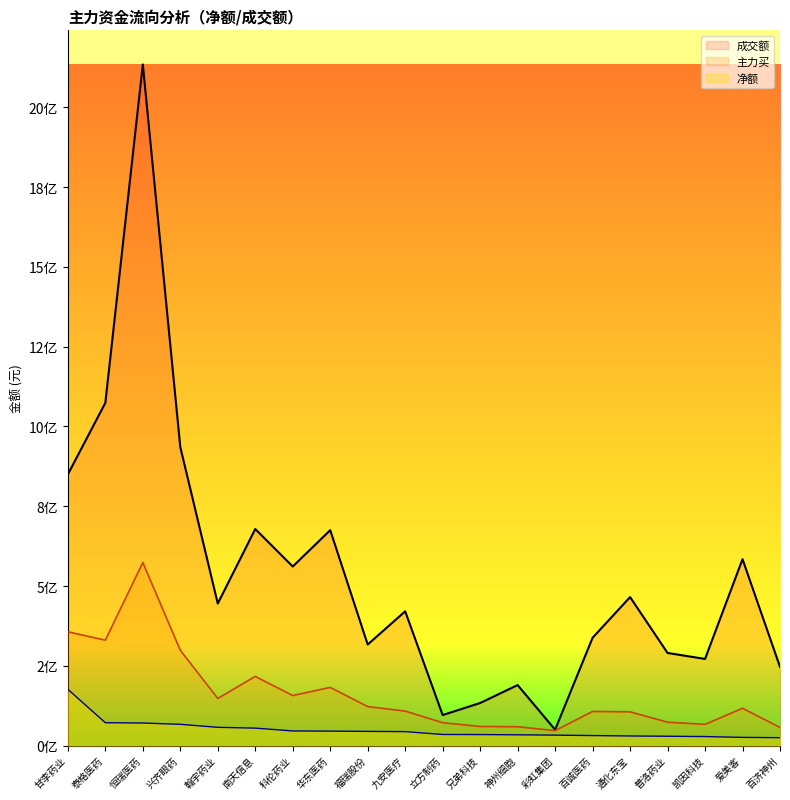

At 百济神州, list the series in order from largest to smallest.

成交额, 主力买, 净额